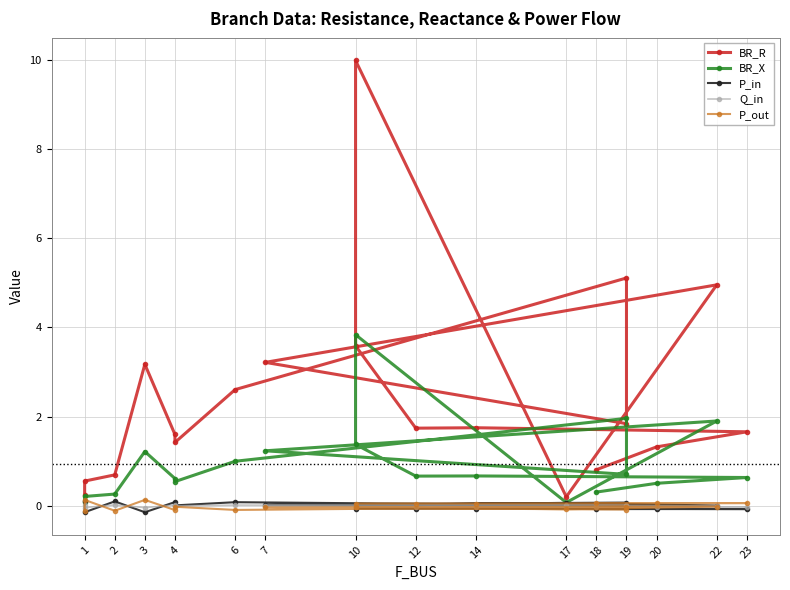

Between which two adjacent categories do Q_in and P_out first intersect?

1 and 2